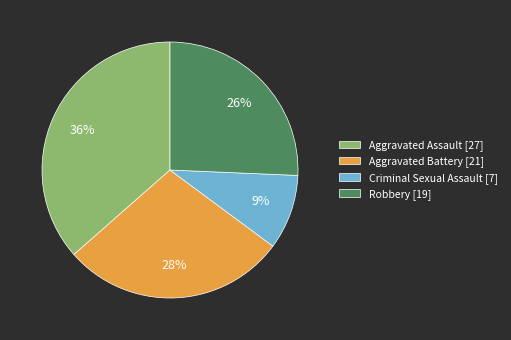

To the nearest percent, what is the difference between the largest and smallest slice percentages?

27%